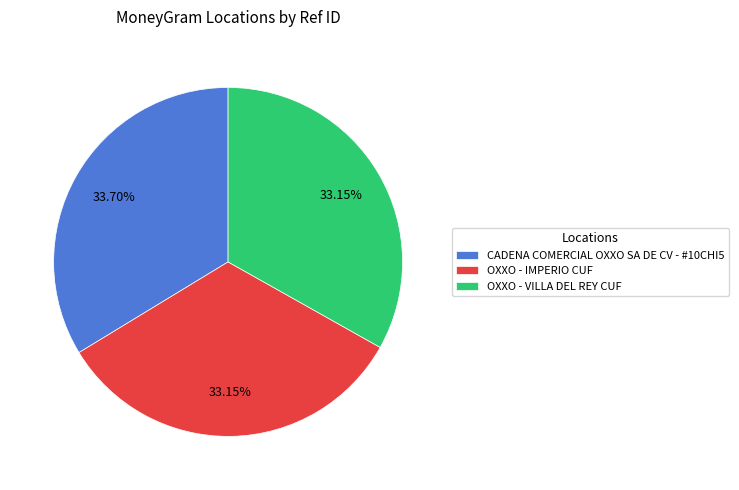

How many segments does this pie chart have?

3